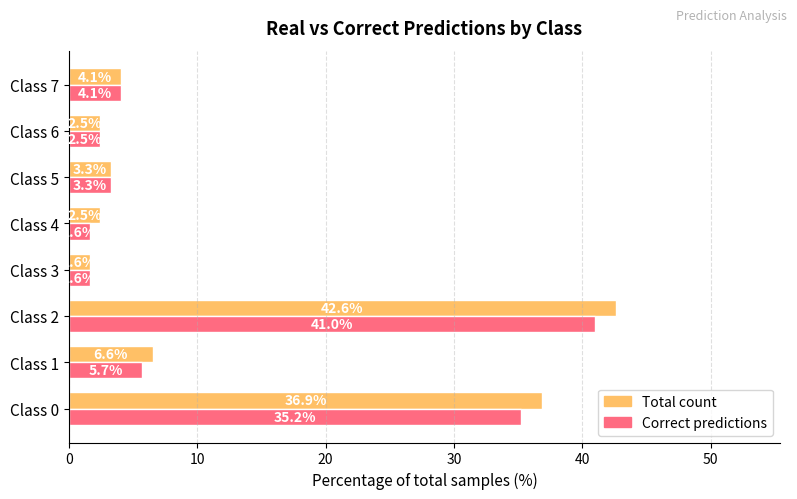

What is the average value of the Correct predictions series?

11.9